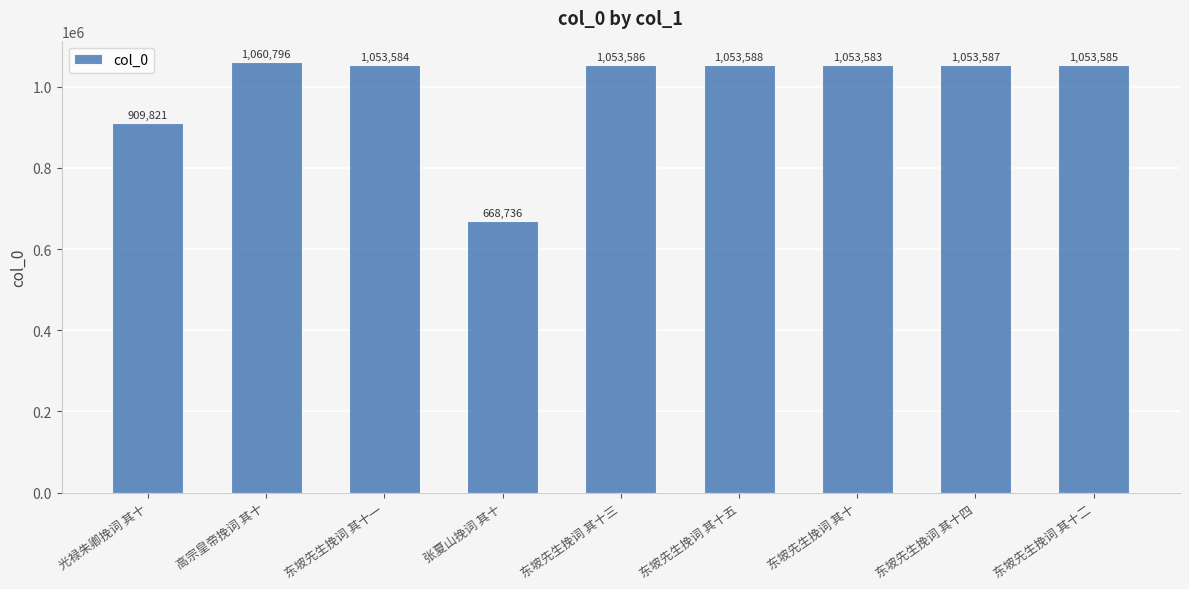

What is the value of the 7th bar from the left?

1053583